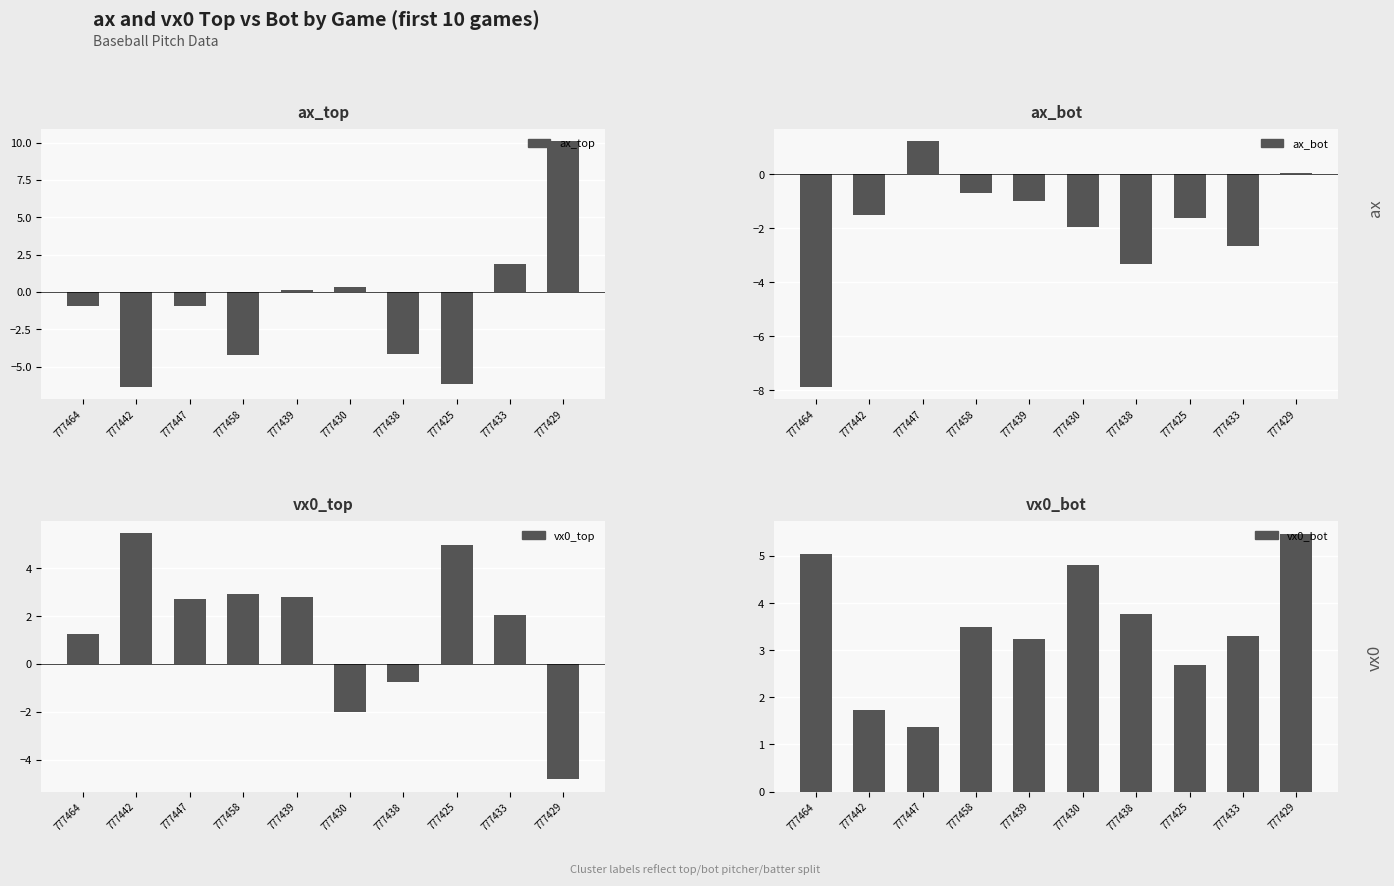

How many positive values does the ax_bot series have?

2